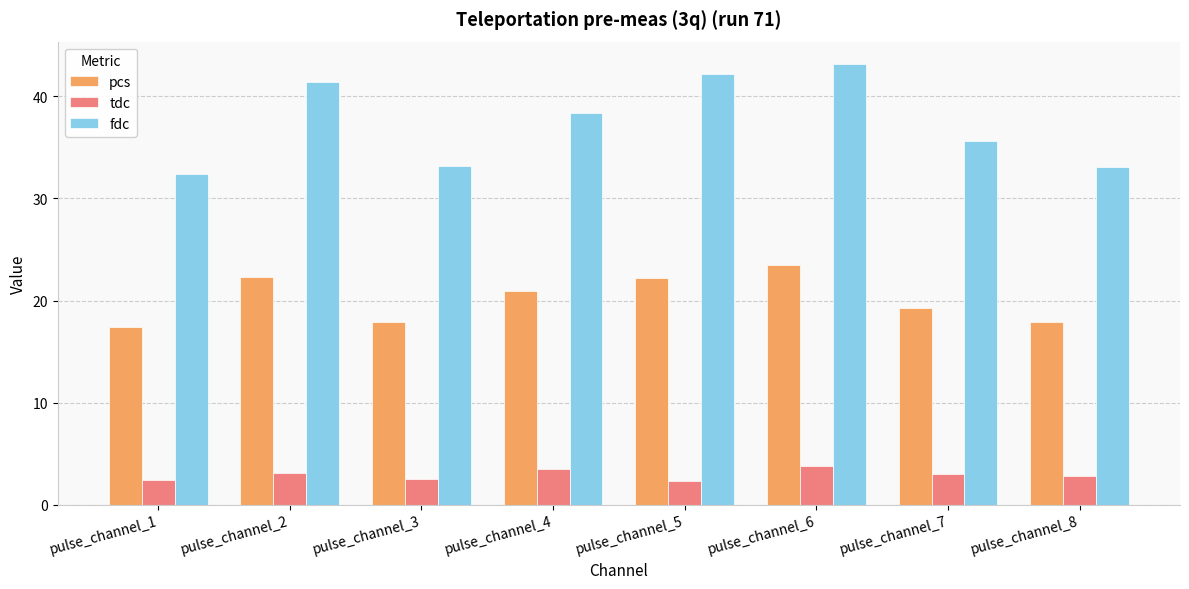

What is the sum of all pcs values?

161.4